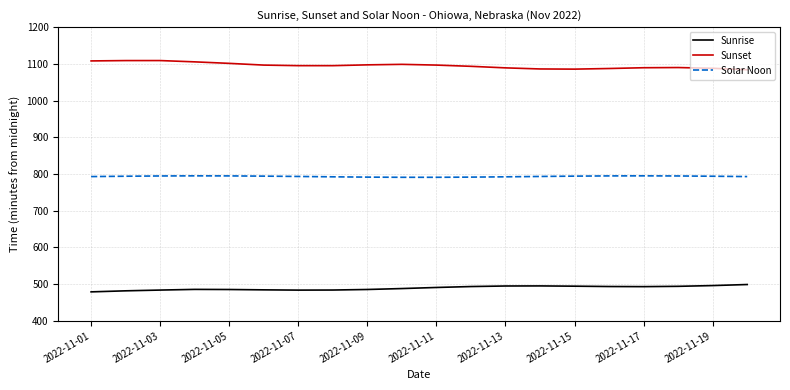

What is the difference between the maximum and minimum values in the Sunset series?

25.0